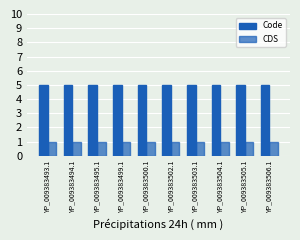

Reading right to left, list all the values displayed in this chart.

Code: 5	5	5	5	5	5	5	5	5	5
CDS: 1	1	1	1	1	1	1	1	1	1